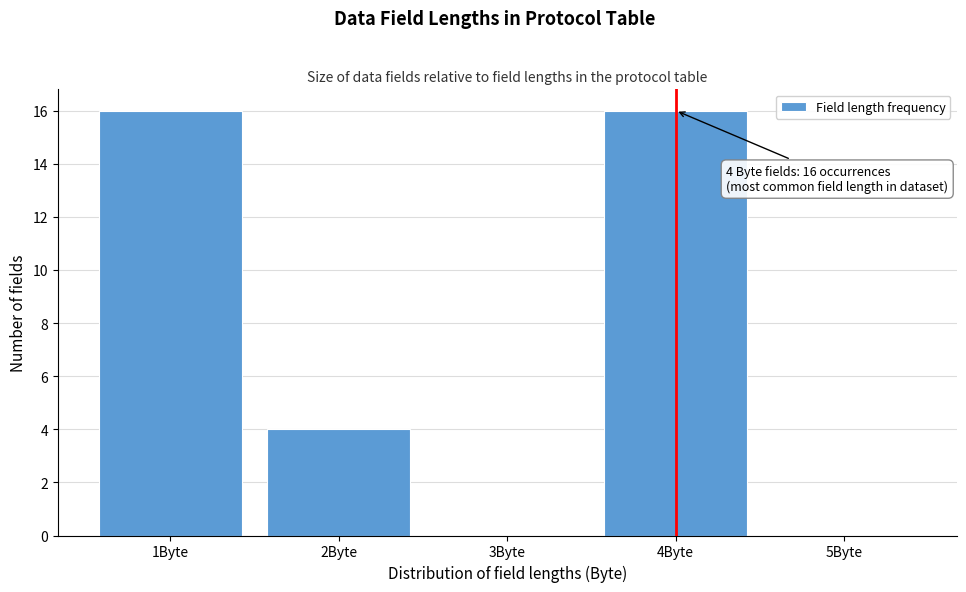

Reading right to left, what are all the values shown in this chart?

5Byte=0	4Byte=16	3Byte=0	2Byte=4	1Byte=16